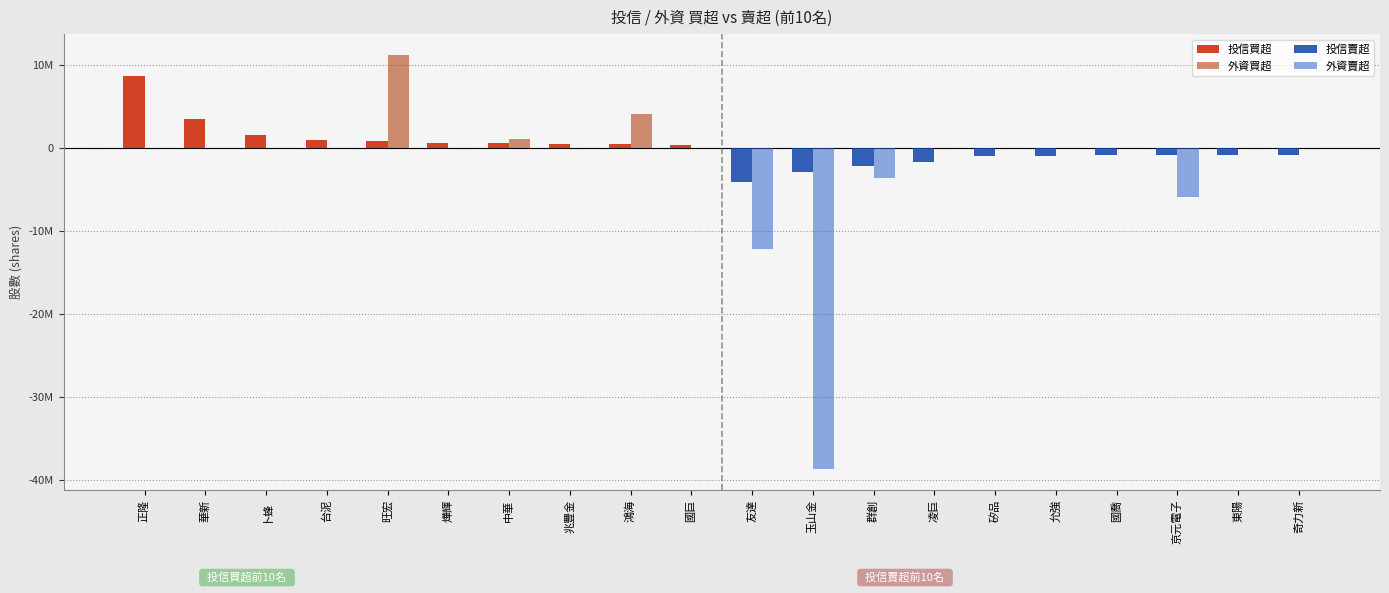

Which series has the largest total across all categories?

投信買超